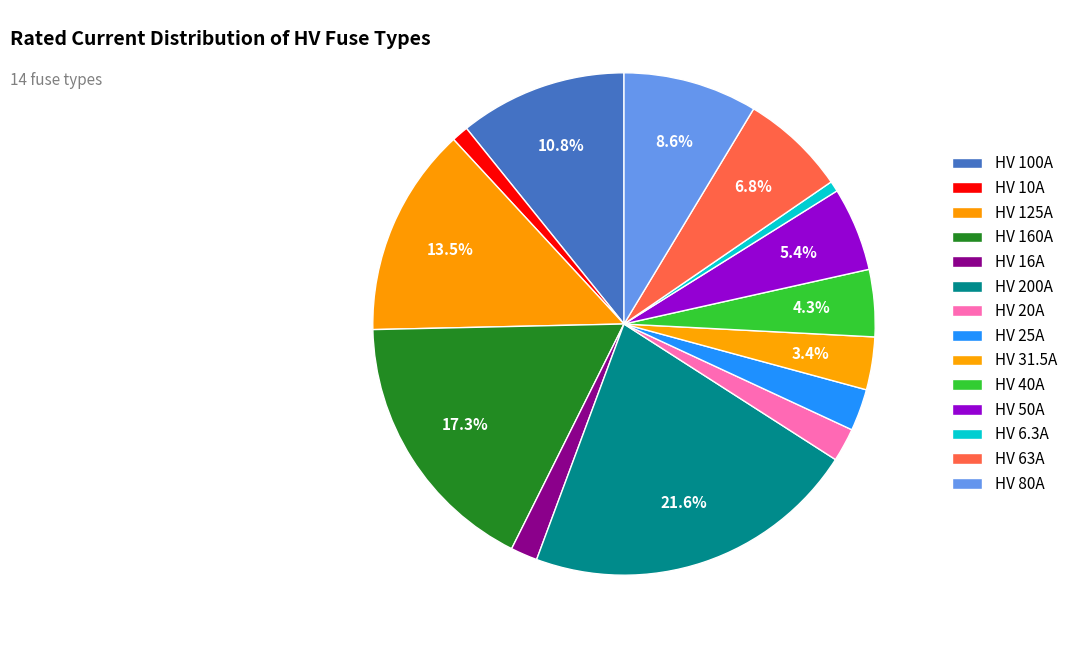

Is there a majority slice in this chart?

No